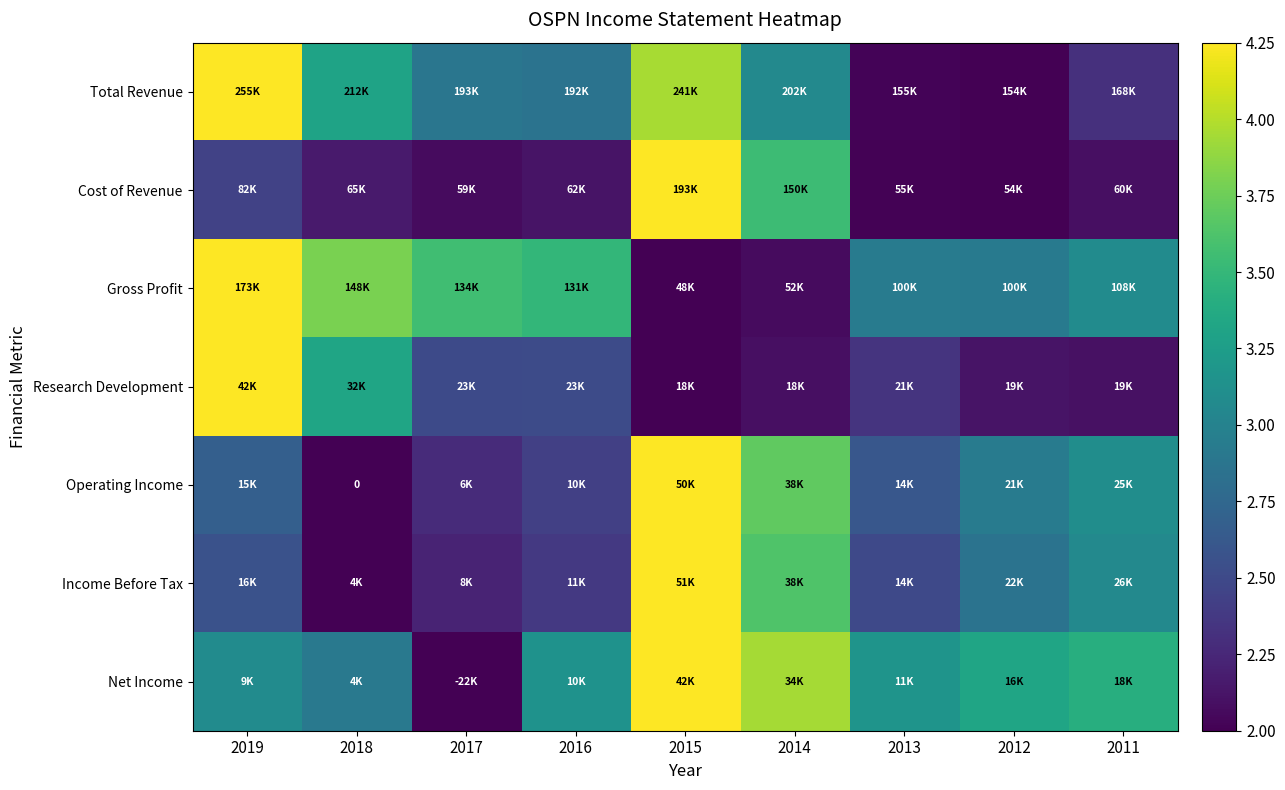

Which category has the highest value in the Net Income series?

2015